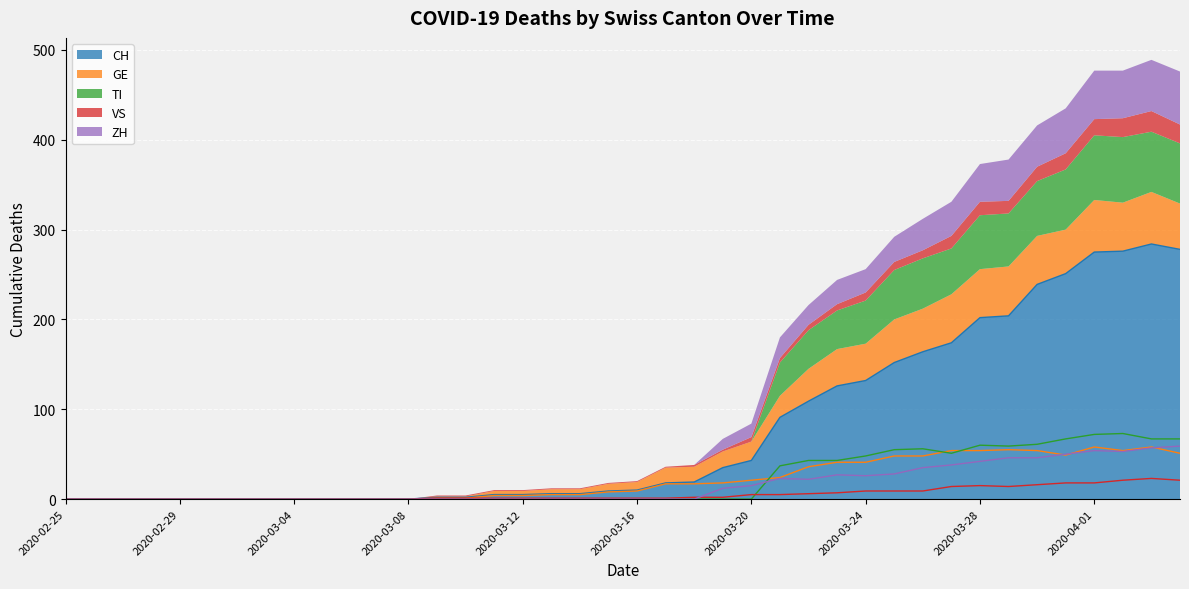

Reading left to right, extract all data points from this chart.

CH: 0	0	0	0	0	0	0	0	0	0	0	0	0	2	2	5	5	6	6	9	10	18	19	35	43	91	109	126	132	152	164	174	202	204	239	251	275	276	284	278
GE: 0	0	0	0	0	0	0	0	0	0	0	0	0	1	1	4	4	5	5	8	9	17	17	18	21	24	36	41	41	48	48	54	54	55	54	49	58	54	58	51
TI: 0	0	0	0	0	0	0	0	0	0	0	0	0	0	0	0	0	0	0	0	0	0	0	0	0	37	43	43	48	55	56	51	60	59	61	67	72	73	67	67
VS: 0	0	0	0	0	0	0	0	0	0	0	0	0	1	1	1	1	1	1	1	1	1	2	2	5	5	6	7	9	9	9	14	15	14	16	18	18	21	23	21
ZH: 0	0	0	0	0	0	0	0	0	0	0	0	0	0	0	0	0	0	0	0	0	0	0	12	15	23	22	27	26	28	35	38	42	46	46	50	54	53	57	59